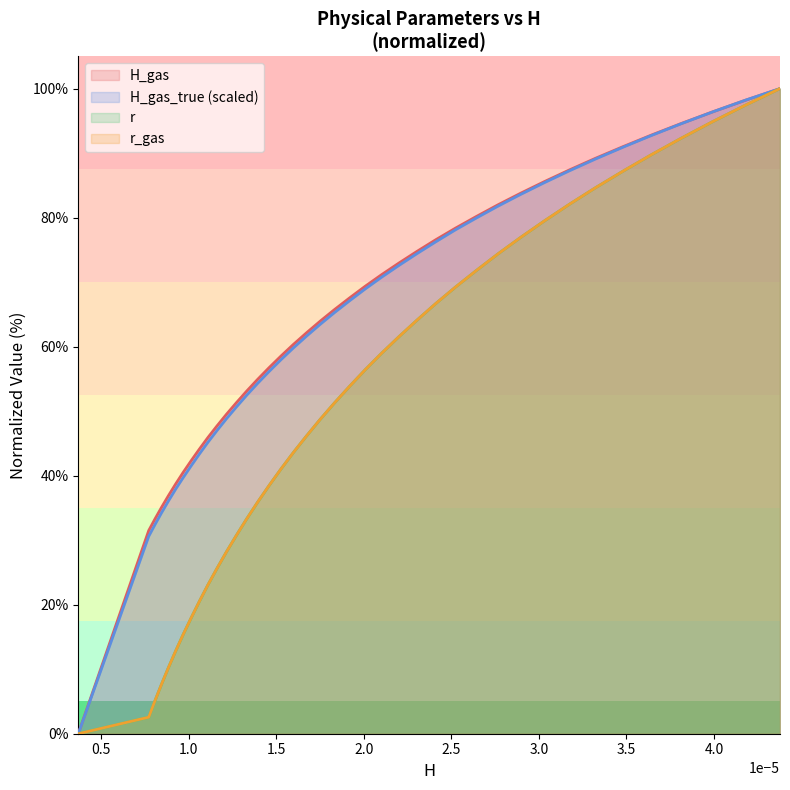

What is the maximum value for H_gas?

100.0